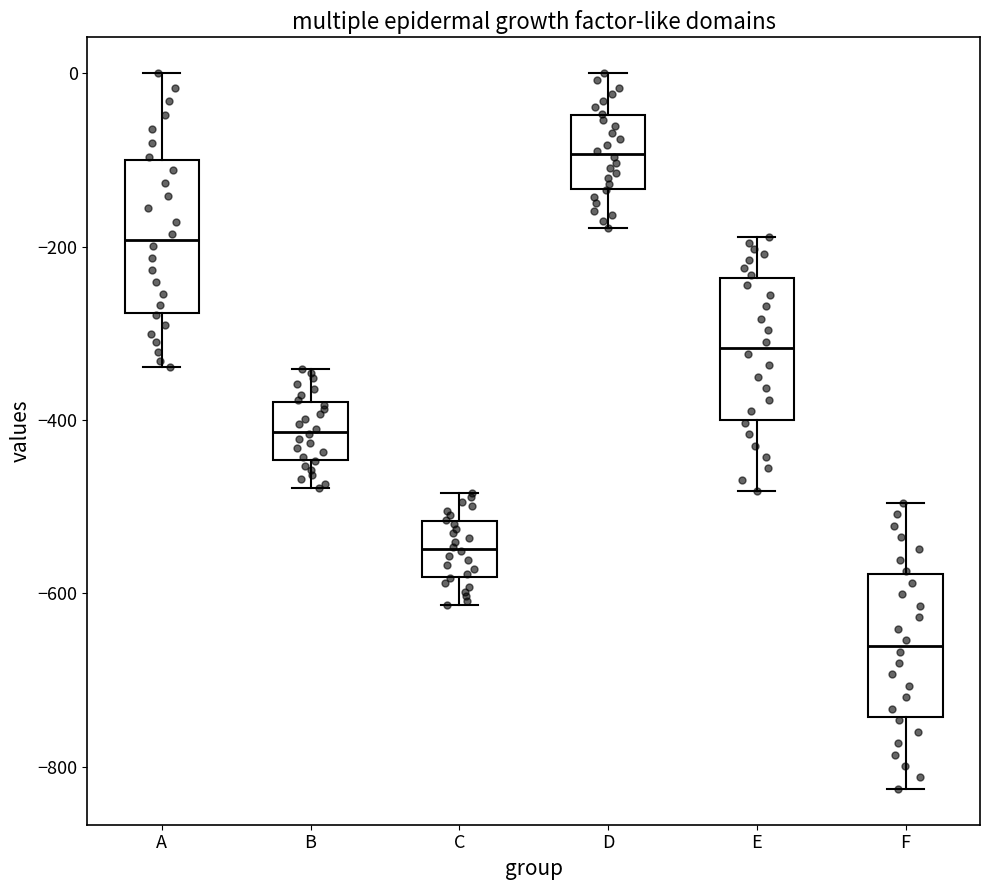

Reading left to right, read every box against the y-axis: the position of its median line, the range the box covers, and the ends of its whiskers. The values are not printed on the chart, so give them approximately, as read against the axis.

A: median -200, box -280 to -100, whiskers -340 to 0
B: median -420, box -440 to -380, whiskers -480 to -340
C: median -540, box -580 to -520, whiskers -620 to -480
D: median -100, box -140 to -40, whiskers -180 to 0
E: median -320, box -400 to -240, whiskers -480 to -180
F: median -660, box -740 to -580, whiskers -820 to -500